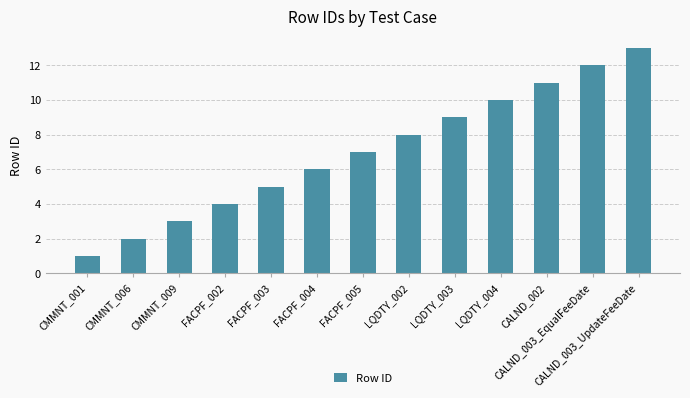

What is the sum of the values at CALND_003_UpdateFeeDate and FACPF_002?

17